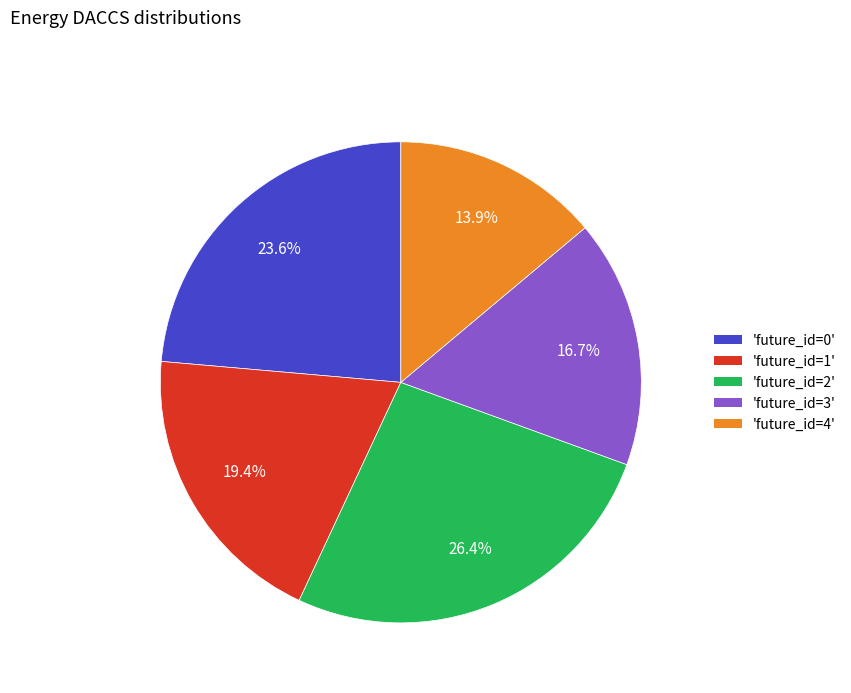

Is there a majority slice in this chart?

No